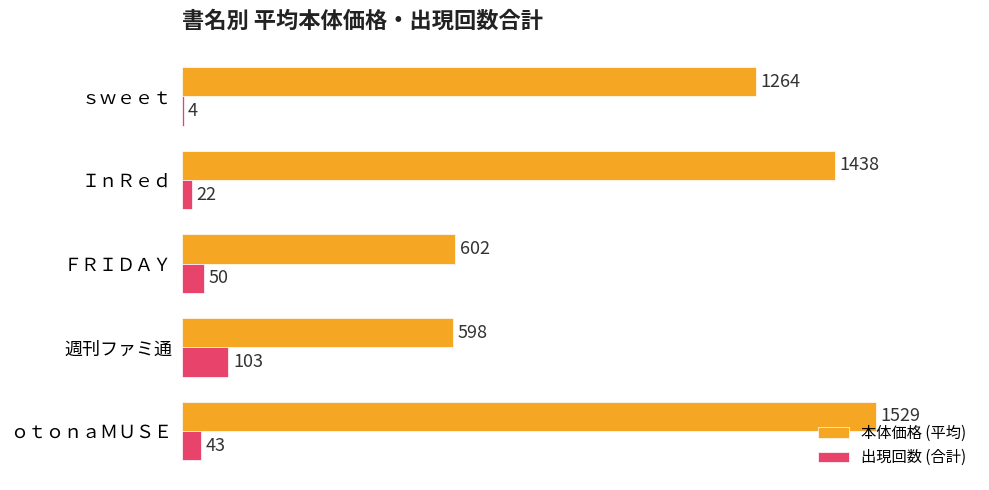

How many data points does each series have?

5